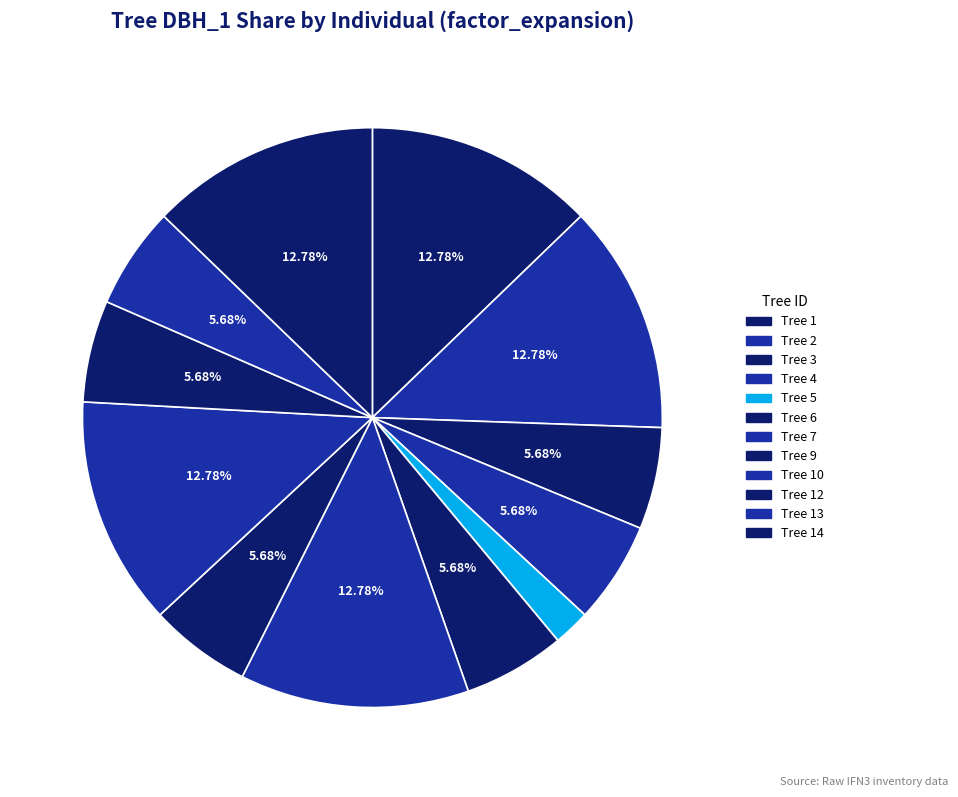

How many slices are in this pie chart?

12